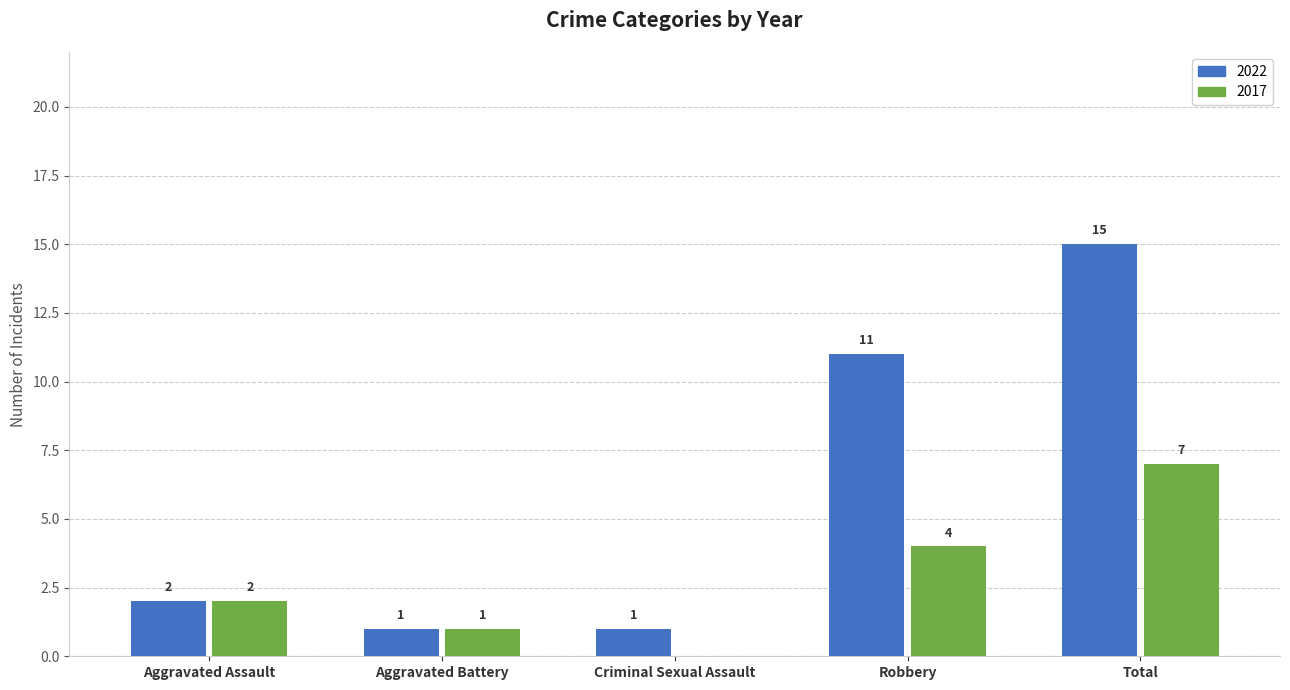

What is the sum of the 2022 values at Aggravated Battery and Robbery?

12